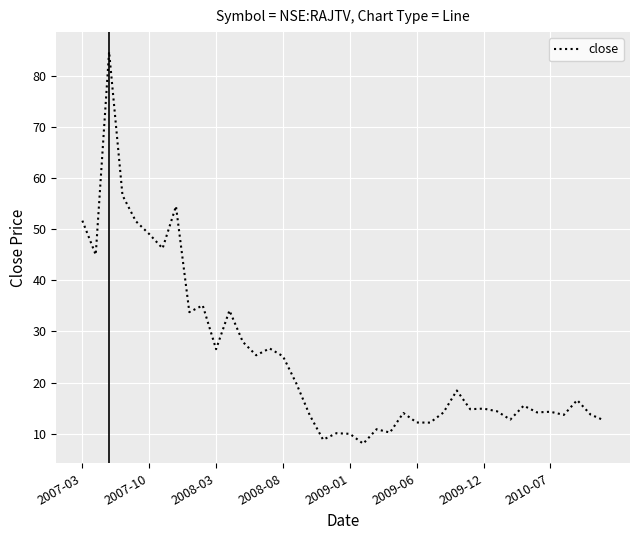

True or false: the data has more than 1 interior local peaks.

True